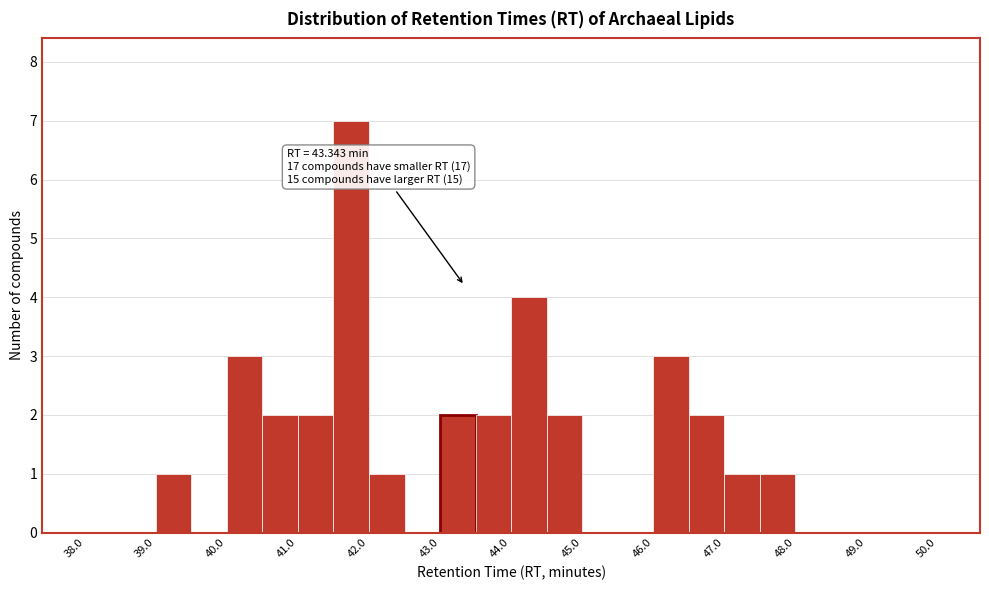

Over which range of the x-axis is the bar tallest?

41.5 to 42.0